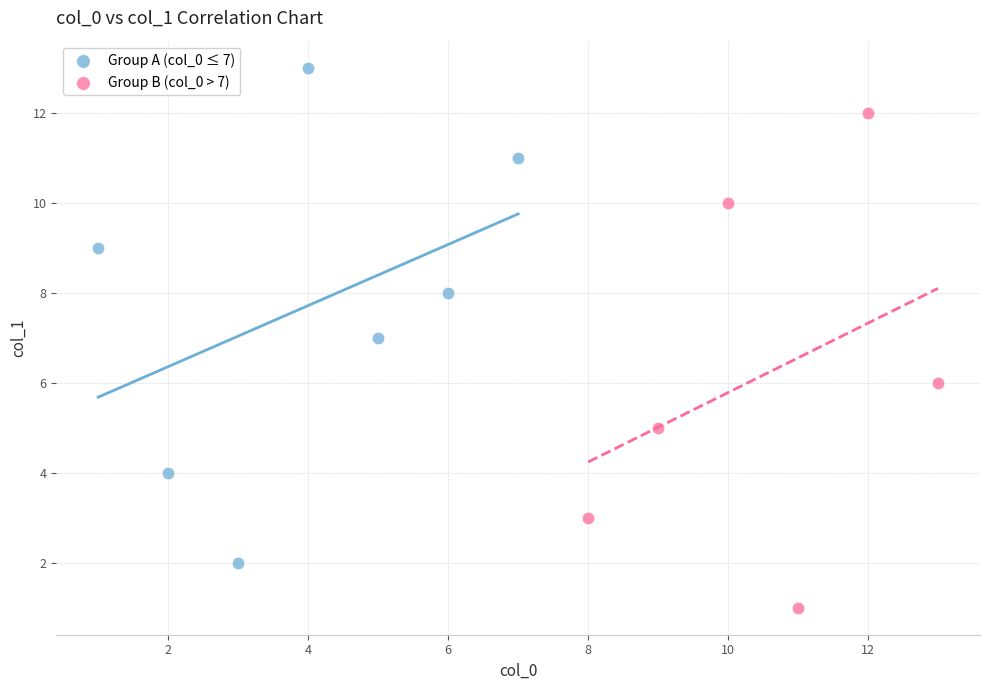

Which series reaches the maximum Y coordinate?

Group A (col_0 ≤ 7)